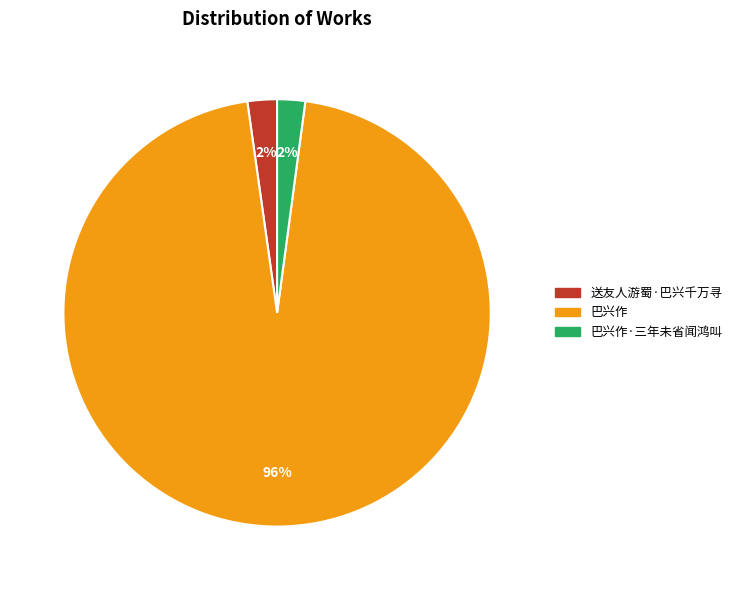

Is the sum of 送友人游蜀·巴兴千万寻 and 巴兴作 greater than half?

Yes